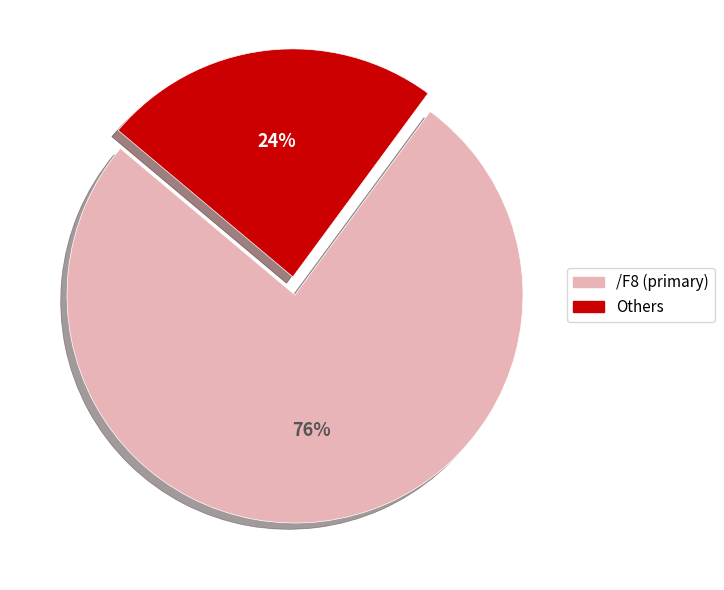

To the nearest percent, what is the difference between the largest and smallest slice percentages?

52%